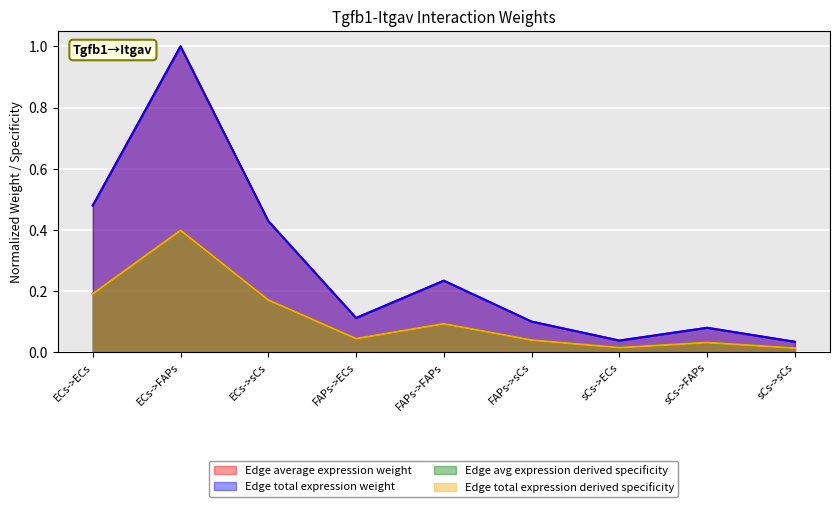

At how many categories does at least one series exceed 0?

9